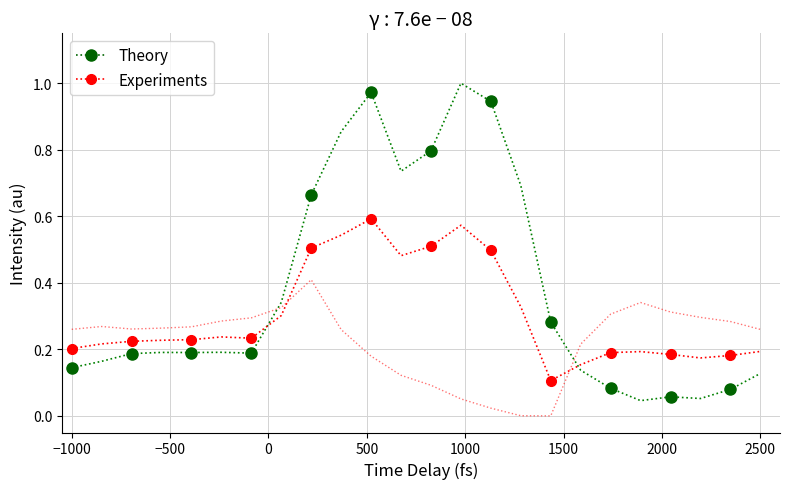

What is the total value across all series at −500?

0.4